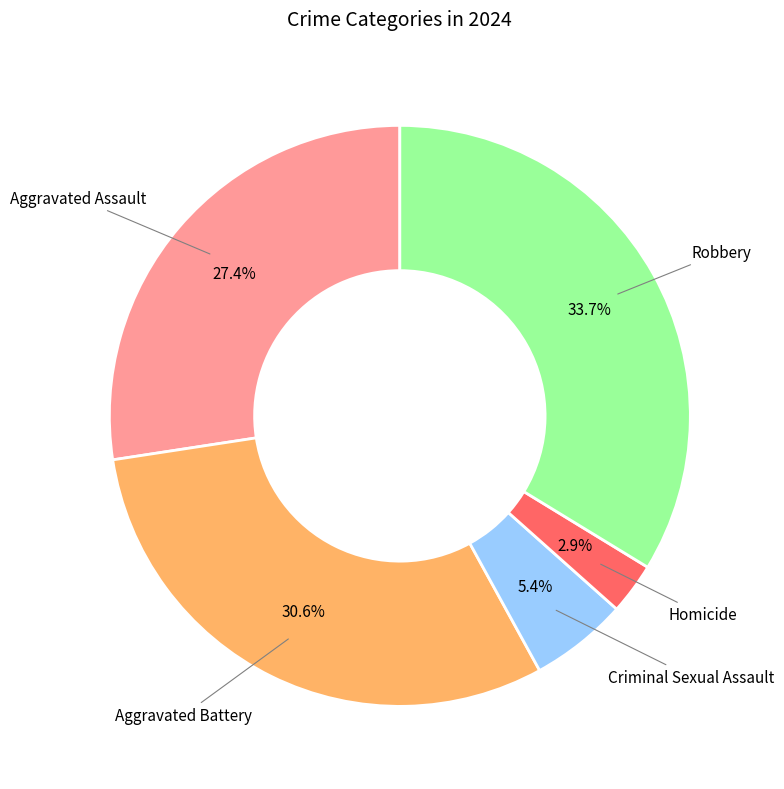

How many segments does this pie chart have?

5